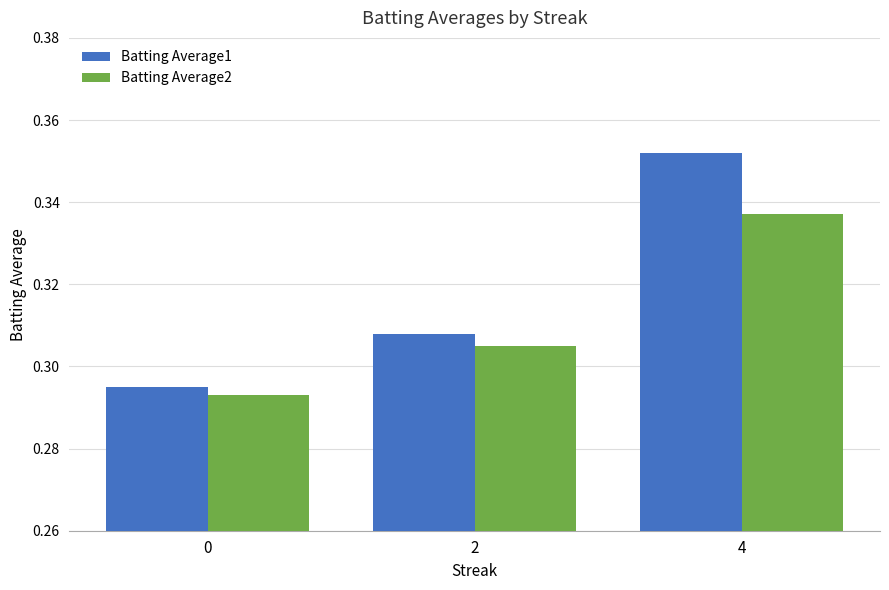

What is the sum of all Batting Average1 values?

1.0